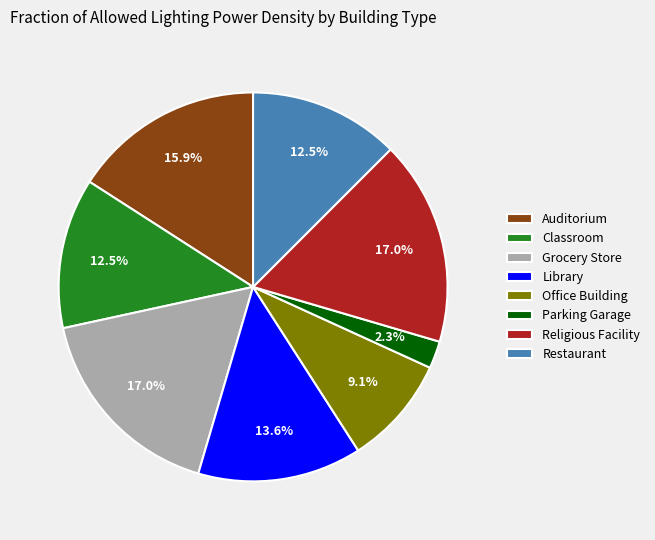

Which category has the smallest portion of the pie?

Parking Garage